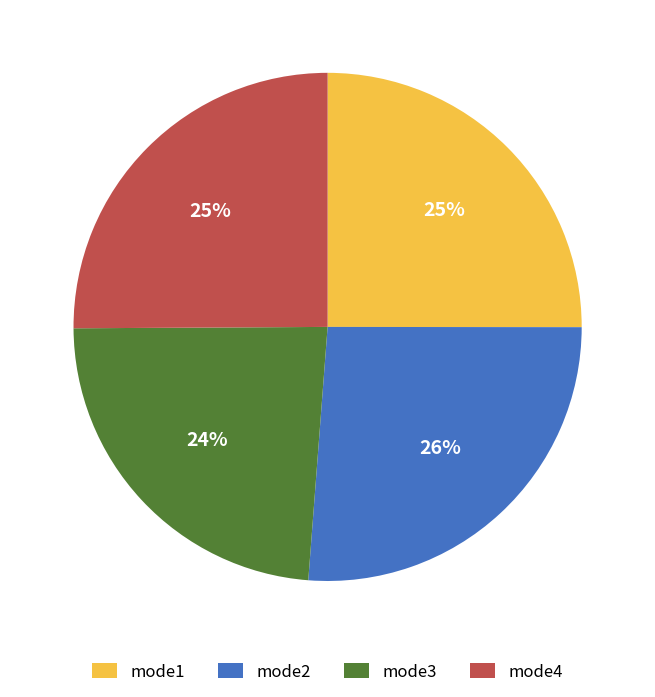

Is mode4 the majority of the pie?

No